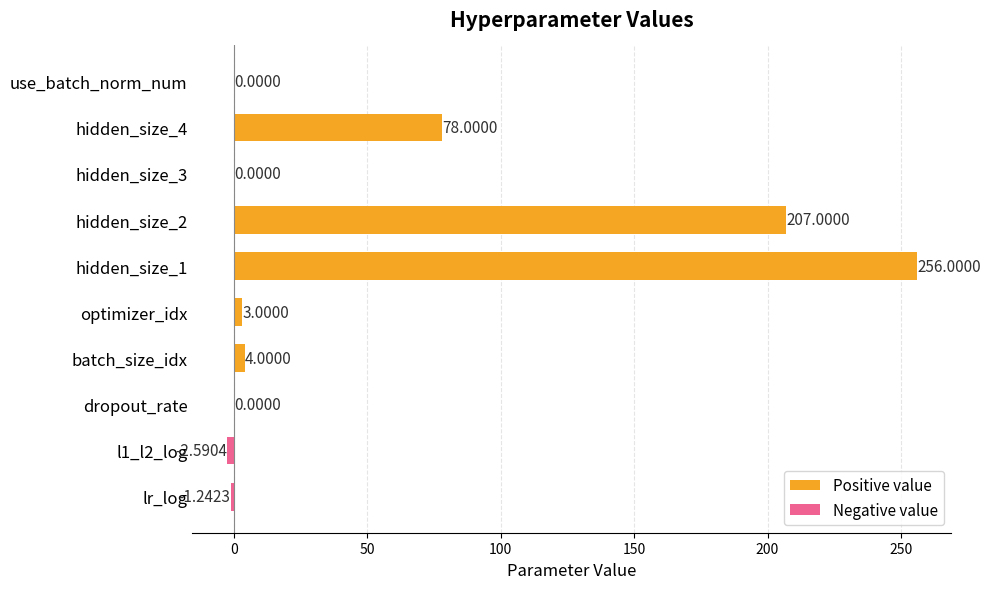

What is the maximum value shown in the chart?

256.0